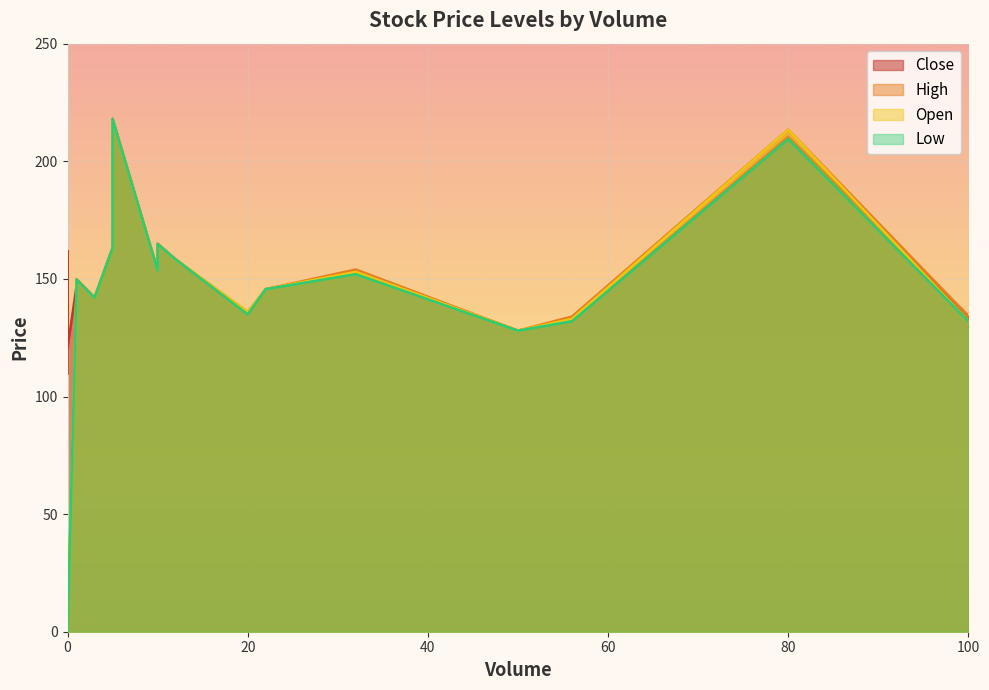

At how many categories does at least one series exceed 141?

23